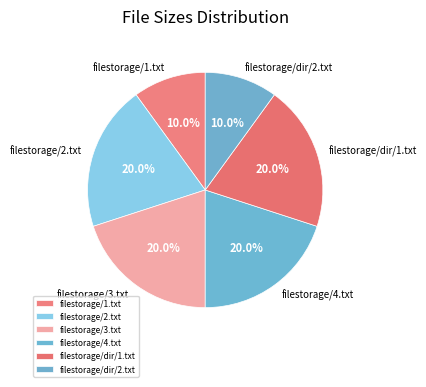

To the nearest percent, what percentage of the pie is filestorage/dir/1.txt?

20%